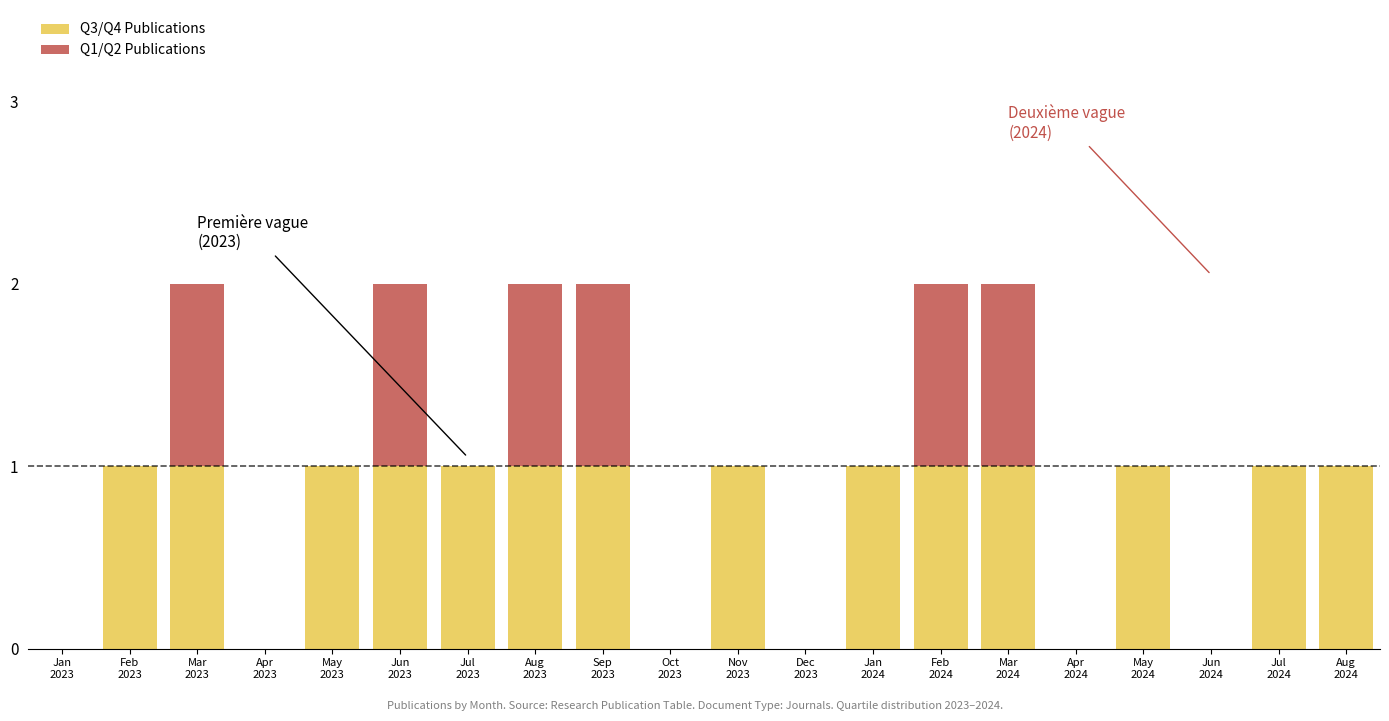

What is the sum of all Q3/Q4 Publications values?

14